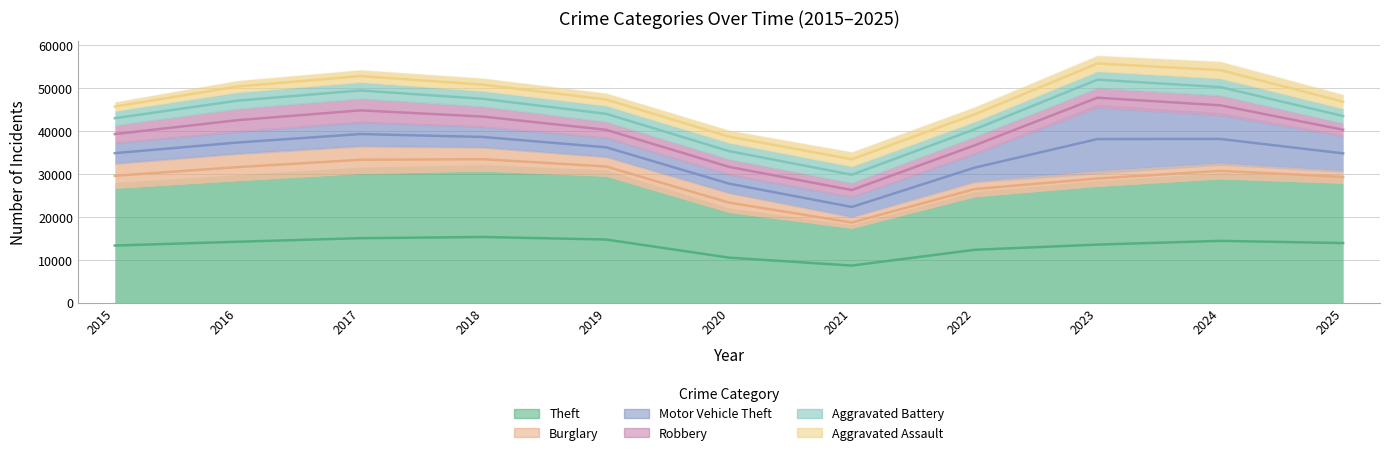

At which category is the sum across all series the highest?

2023